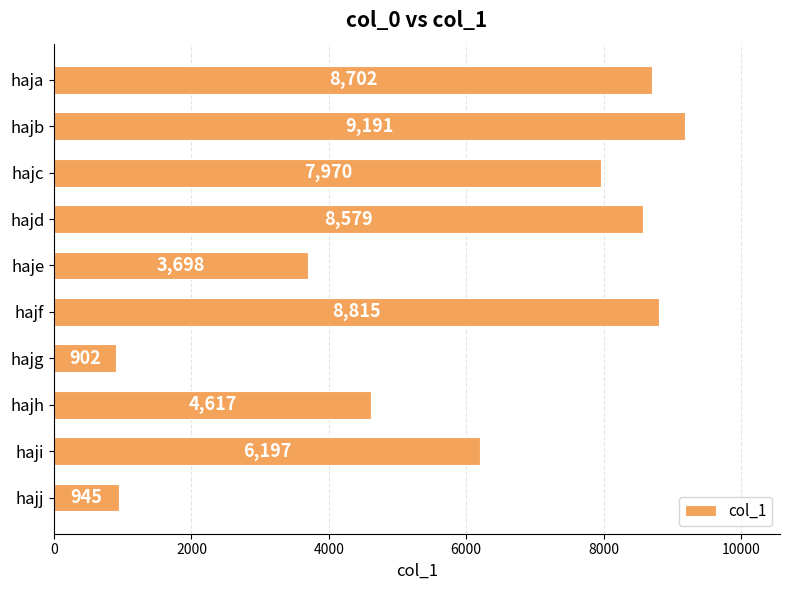

Reading top to bottom, transcribe all the data shown in this chart.

haja=8702	hajb=9191	hajc=7970	hajd=8579	haje=3698	hajf=8815	hajg=902	hajh=4617	haji=6197	hajj=945